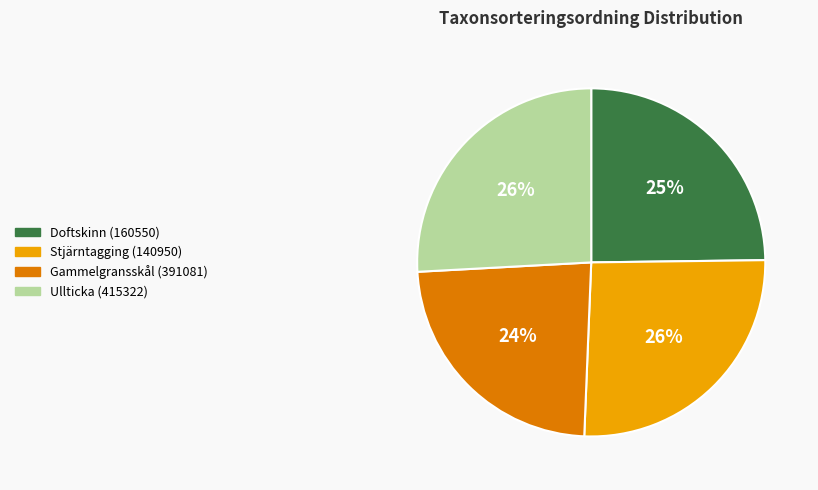

To the nearest percent, what is the difference between the largest and smallest slice percentages?

2%